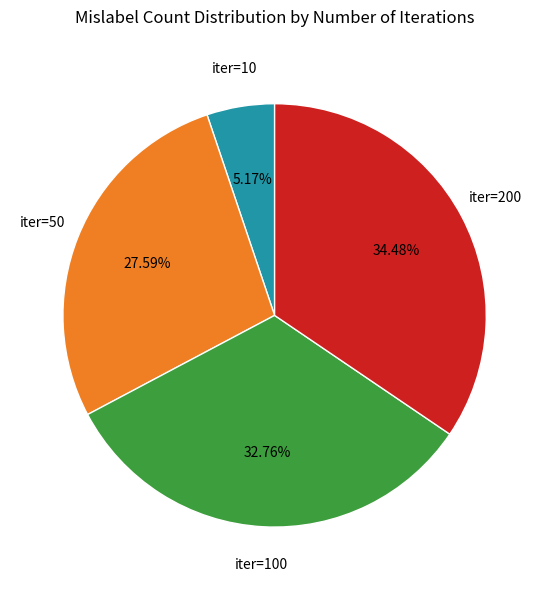

Does any single category account for the majority?

No